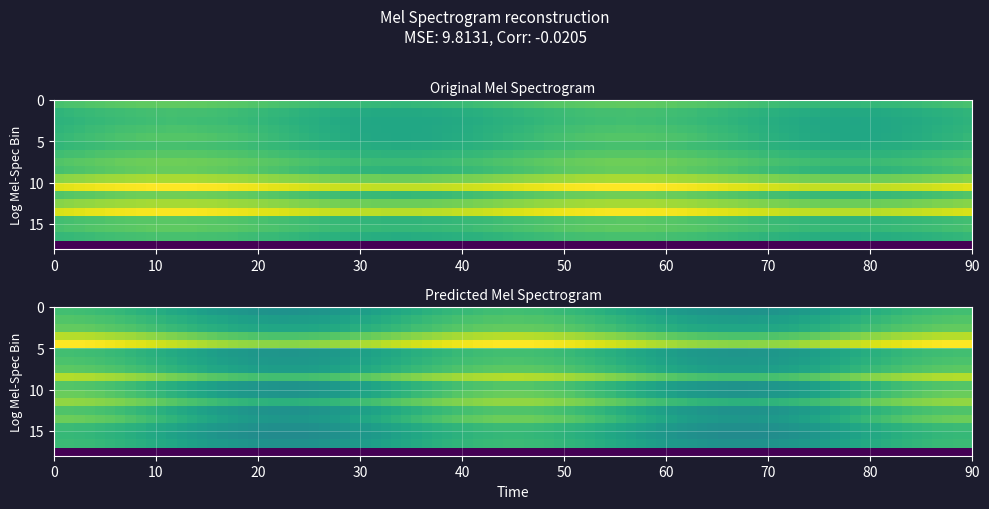

Between 10 and 17, which is larger?

10